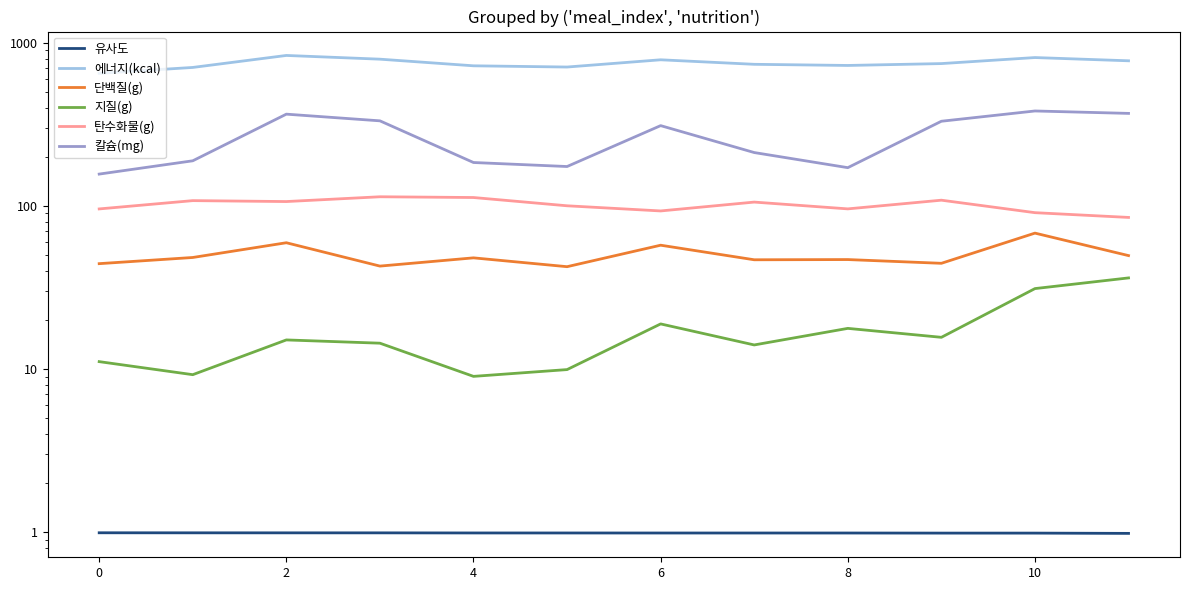

What is the value of the 에너지(kcal) point at the 11th from the left?

786.0